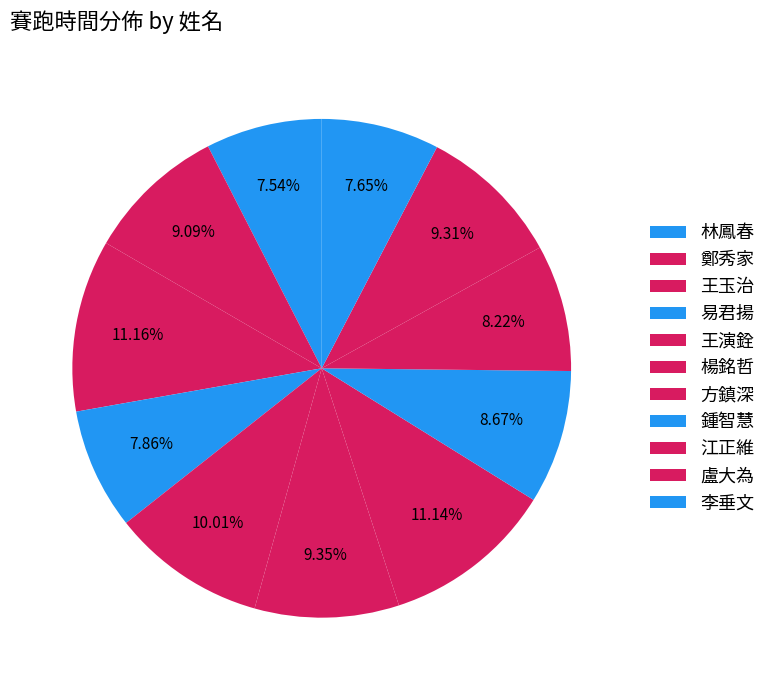

To the nearest percent, what is the combined percentage of 易君揚 and 林鳳春?

15%